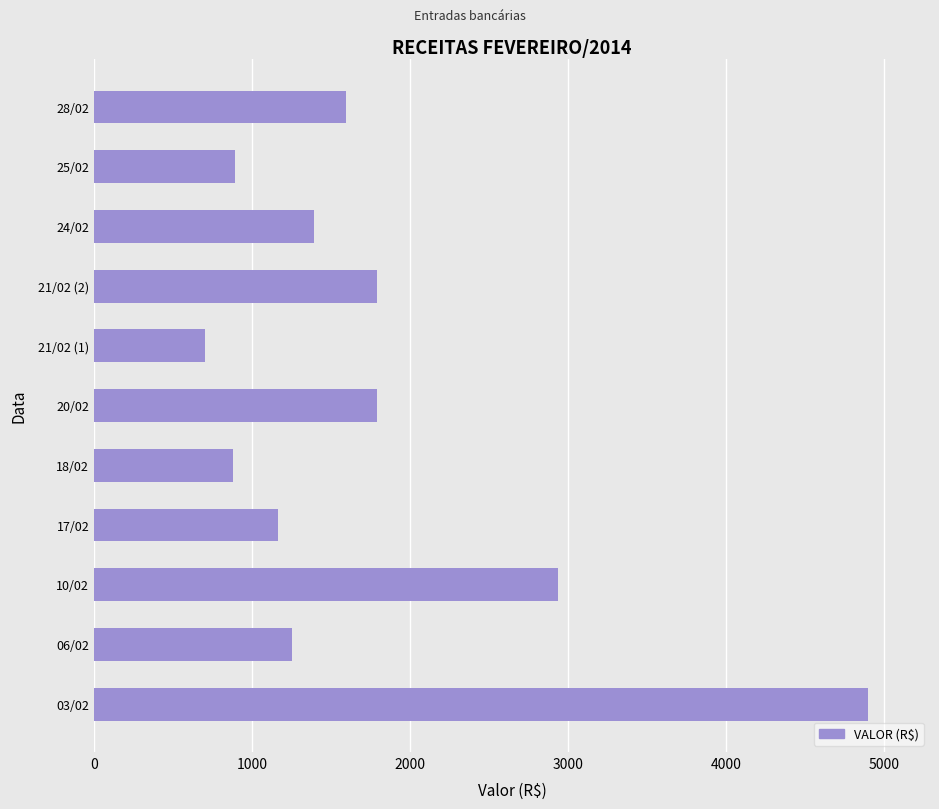

Which has a higher value, 24/02 or 28/02?

28/02